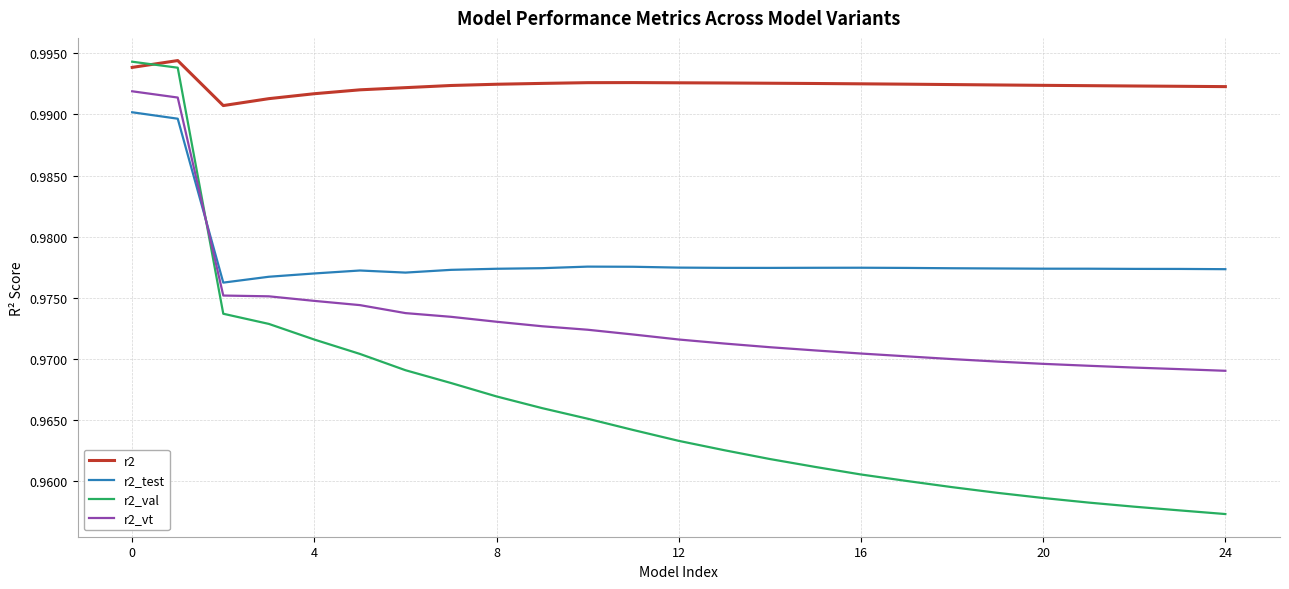

Is this an area chart (filled region under the line)?

No